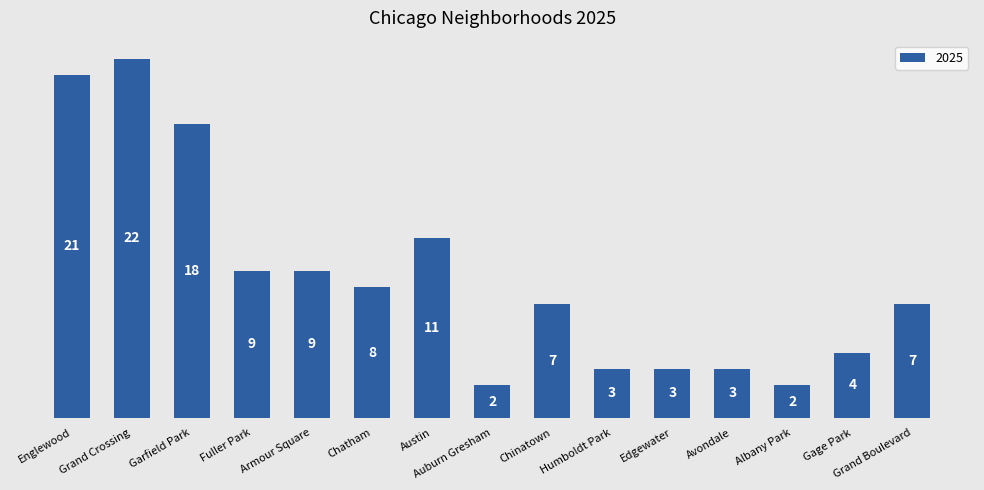

What is the sum of all values?

129